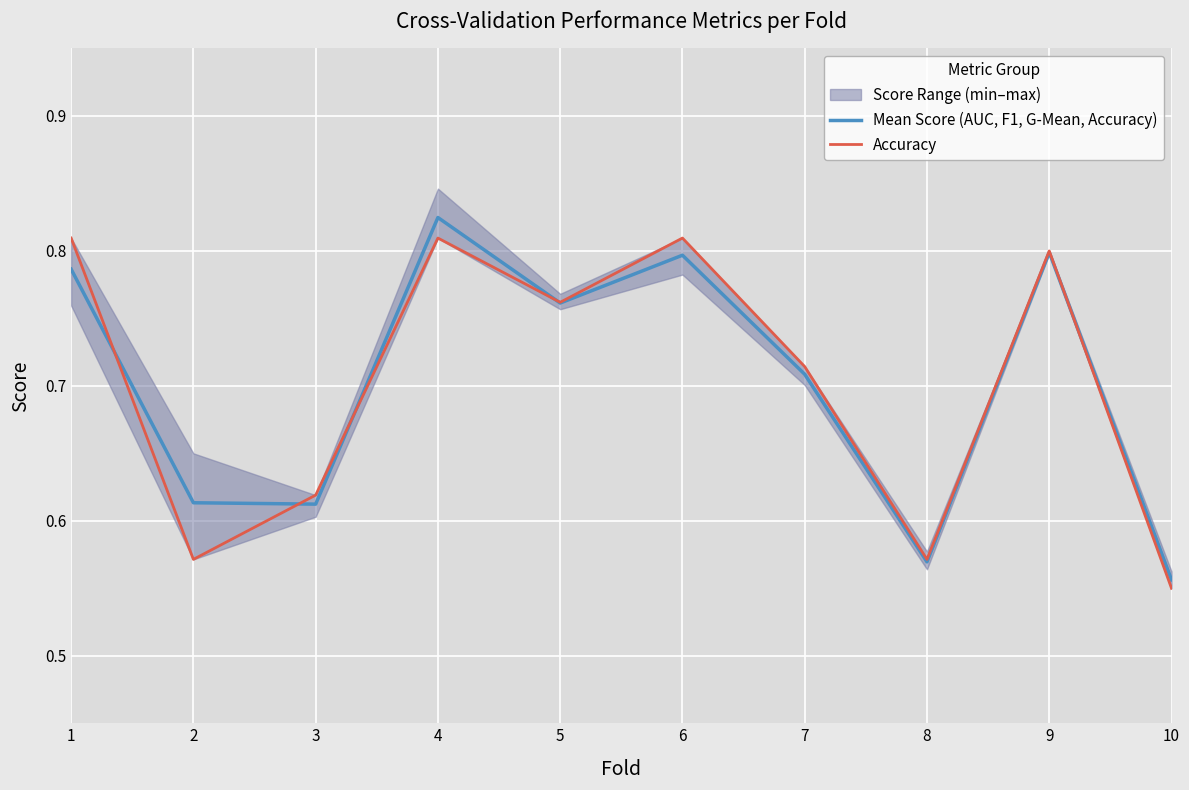

What is the sum of the Mean Score (AUC, F1, G-Mean, Accuracy) values at 1 and 10?

1.3